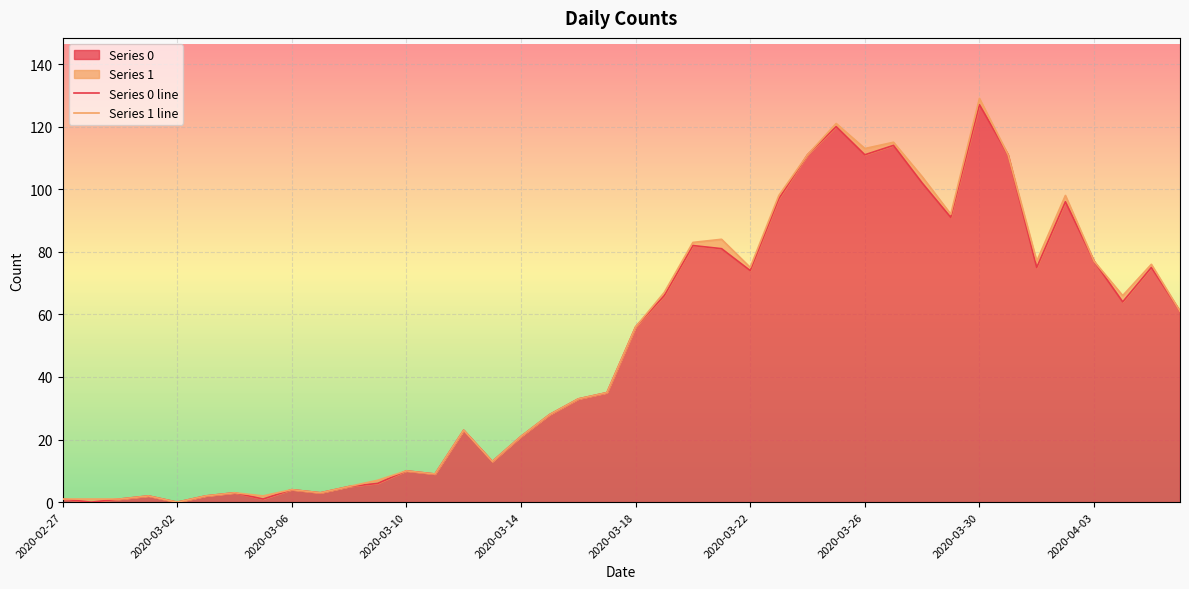

How many values in the Series 0 line series are below 56?

20